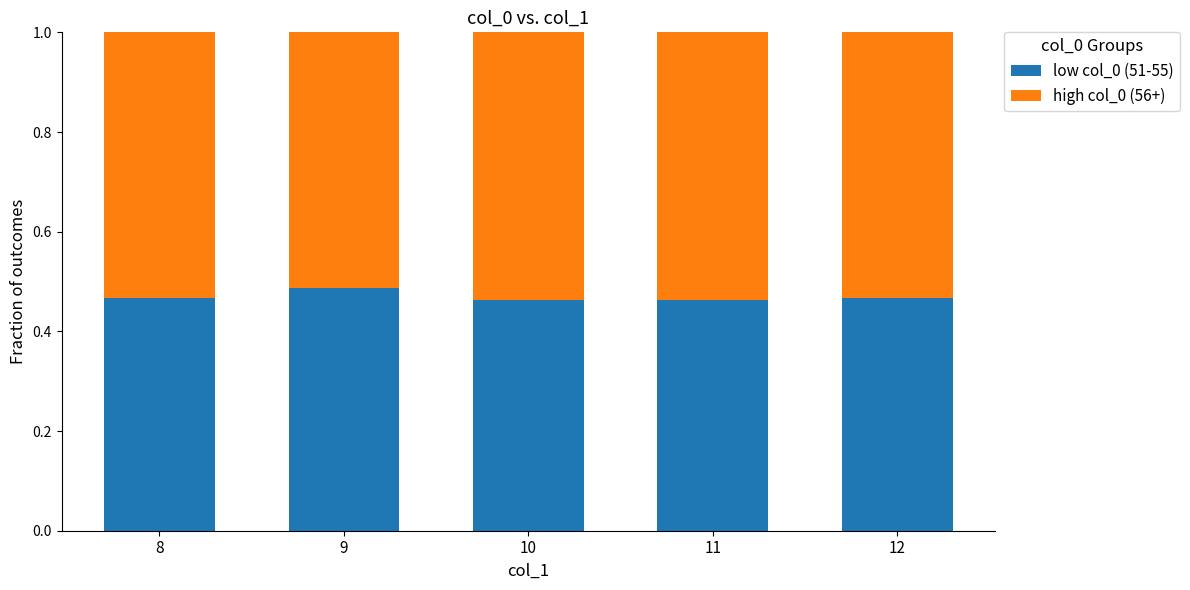

What is the total value across all series at 12?

1.0